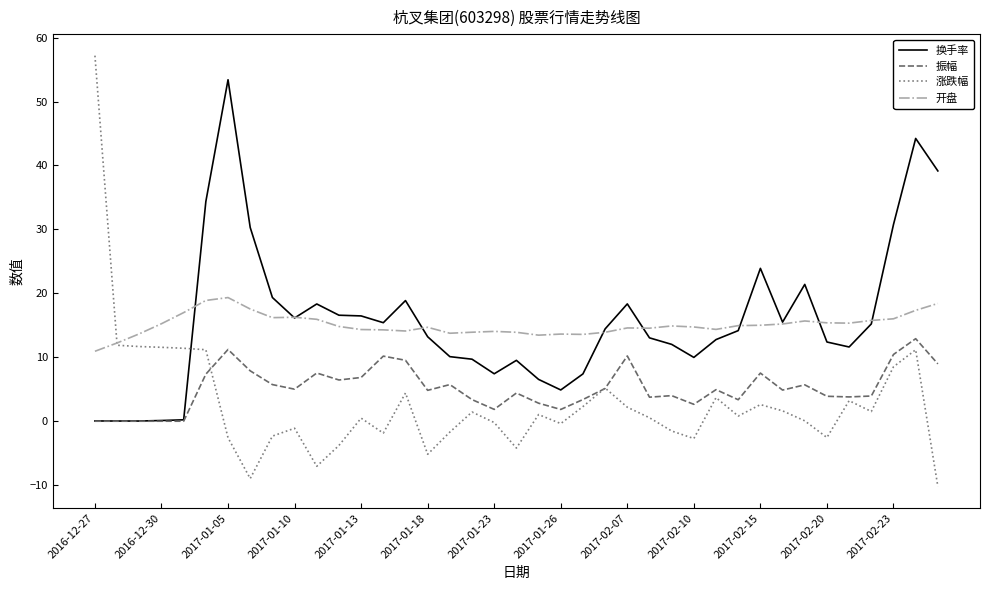

How many series are shown in this chart?

4